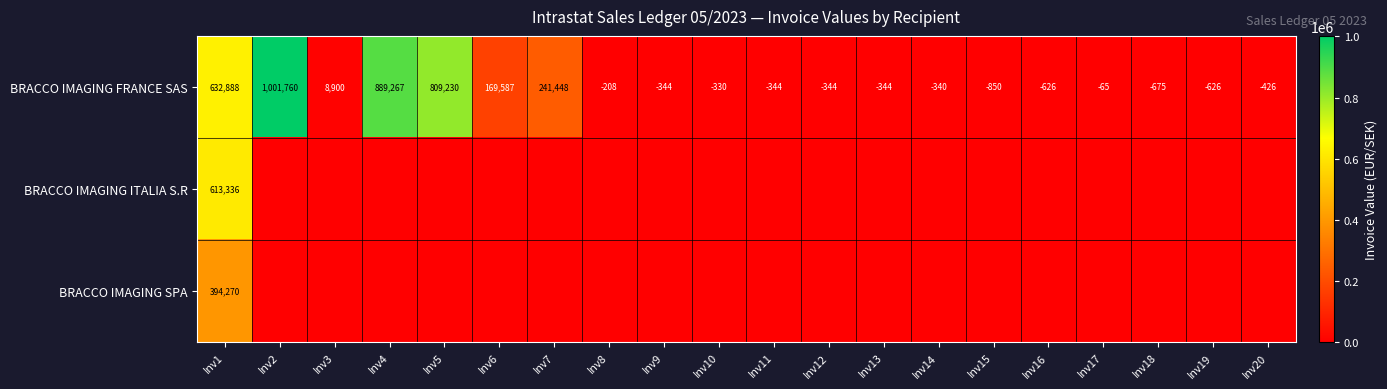

At which label does BRACCO IMAGING FRANCE SAS first exceed -330?

Inv1